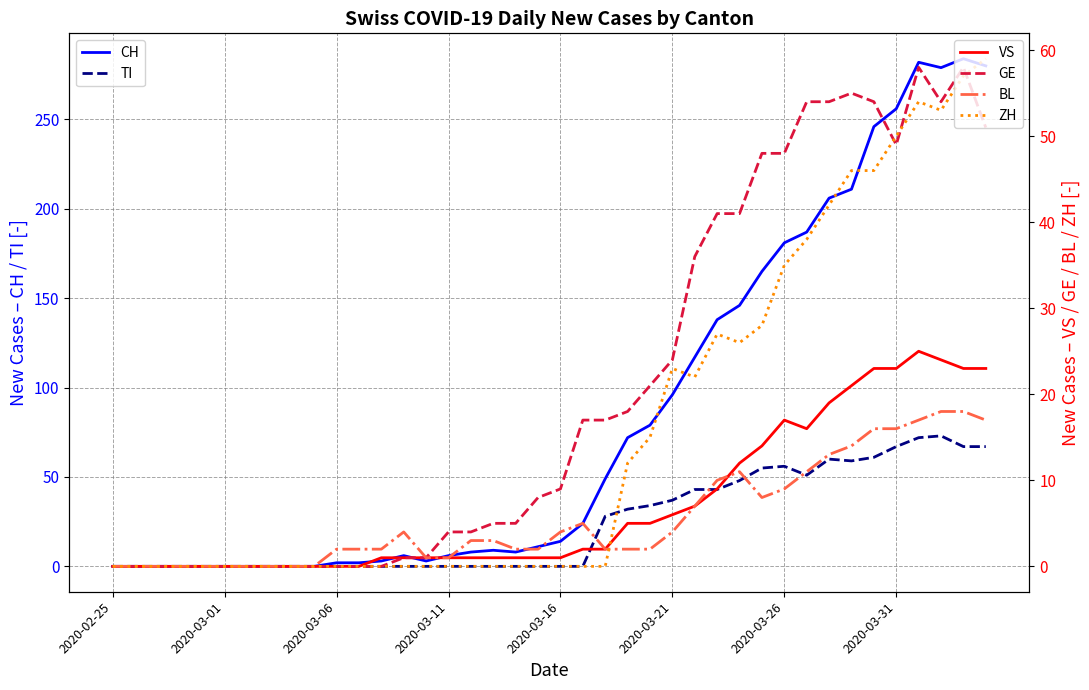

Which series ends up on top after the final intersection of BL and VS?

VS